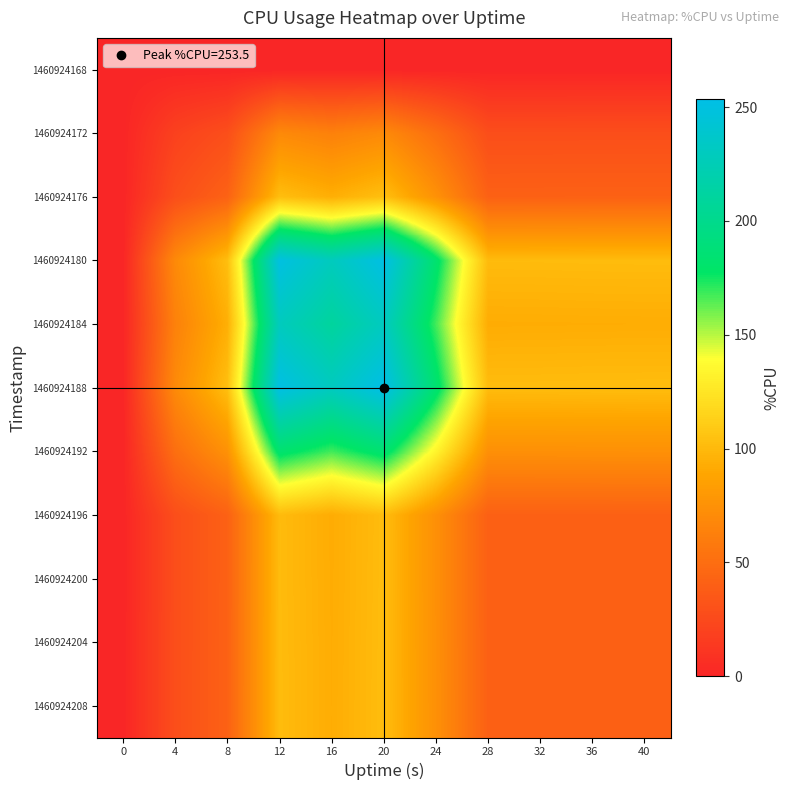

Between 4 and 40, which is larger?

4